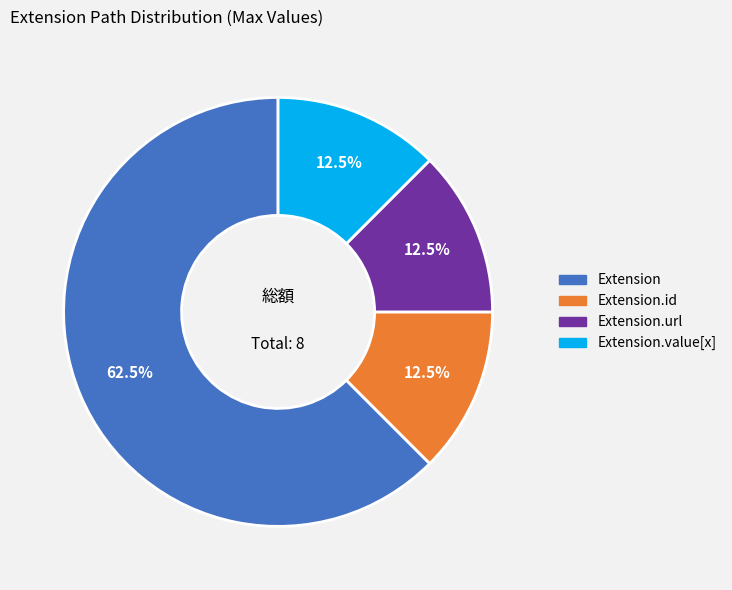

Is there a majority slice in this chart?

Yes